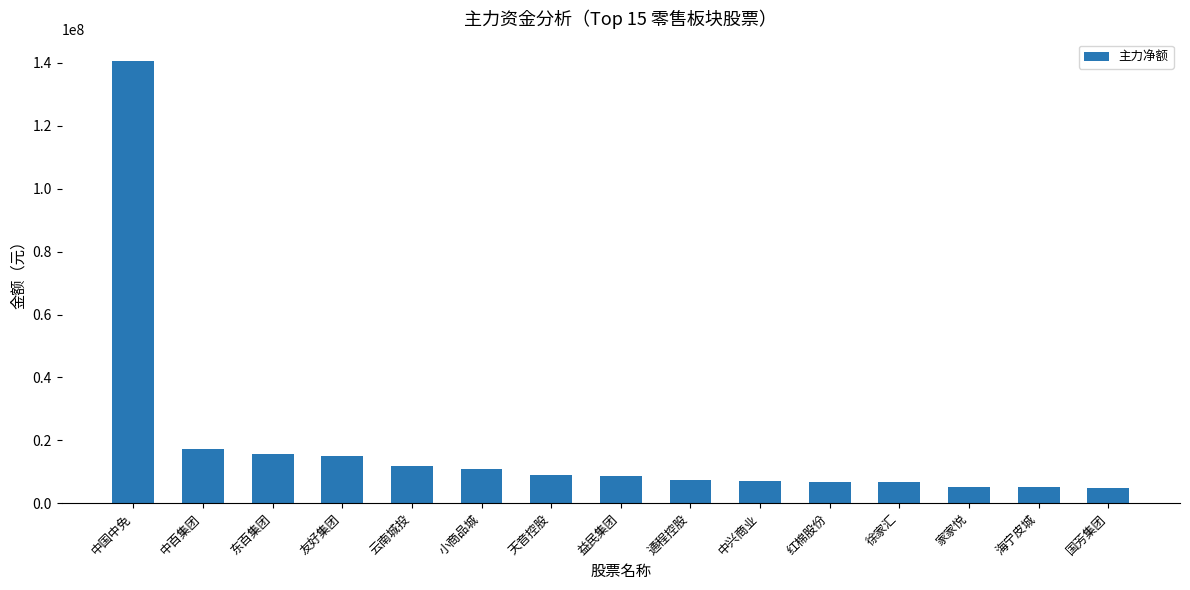

Which category has the highest value across all series?

中国中免